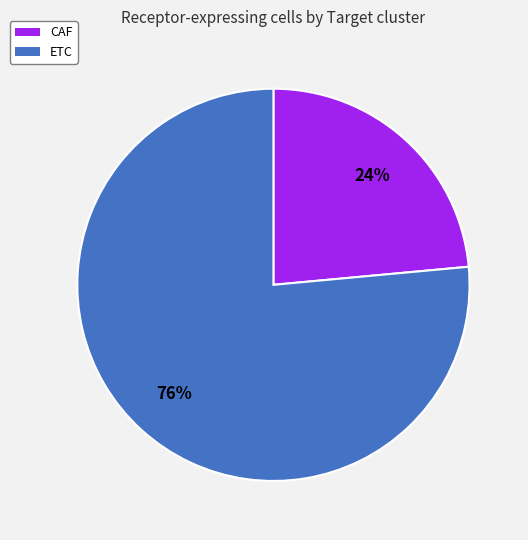

To the nearest percent, what percentage of the pie is ETC?

76%